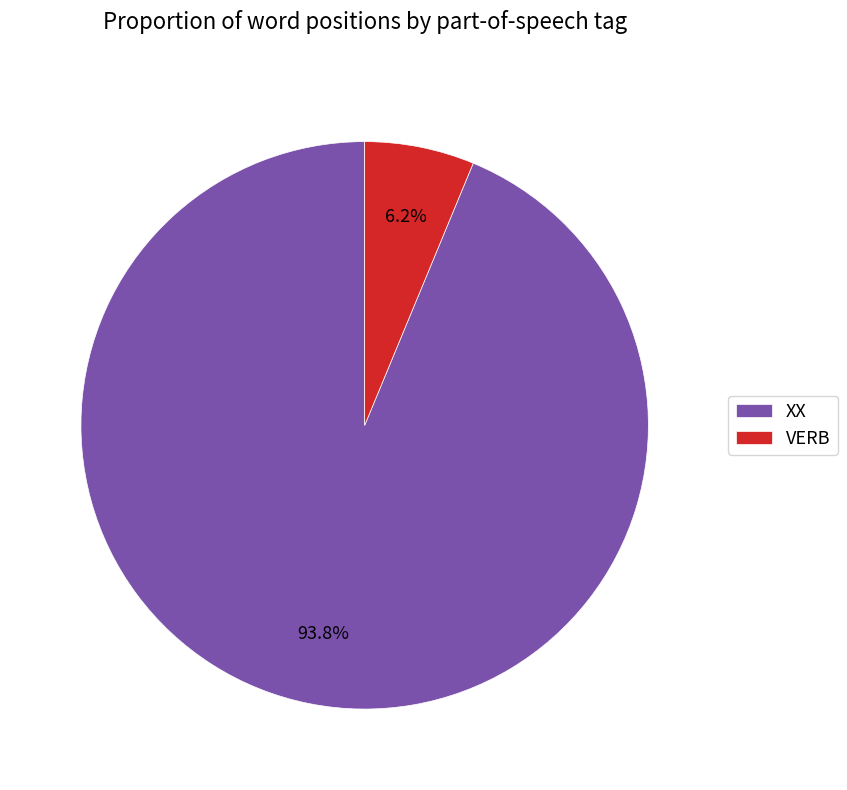

Which slice is the largest?

XX